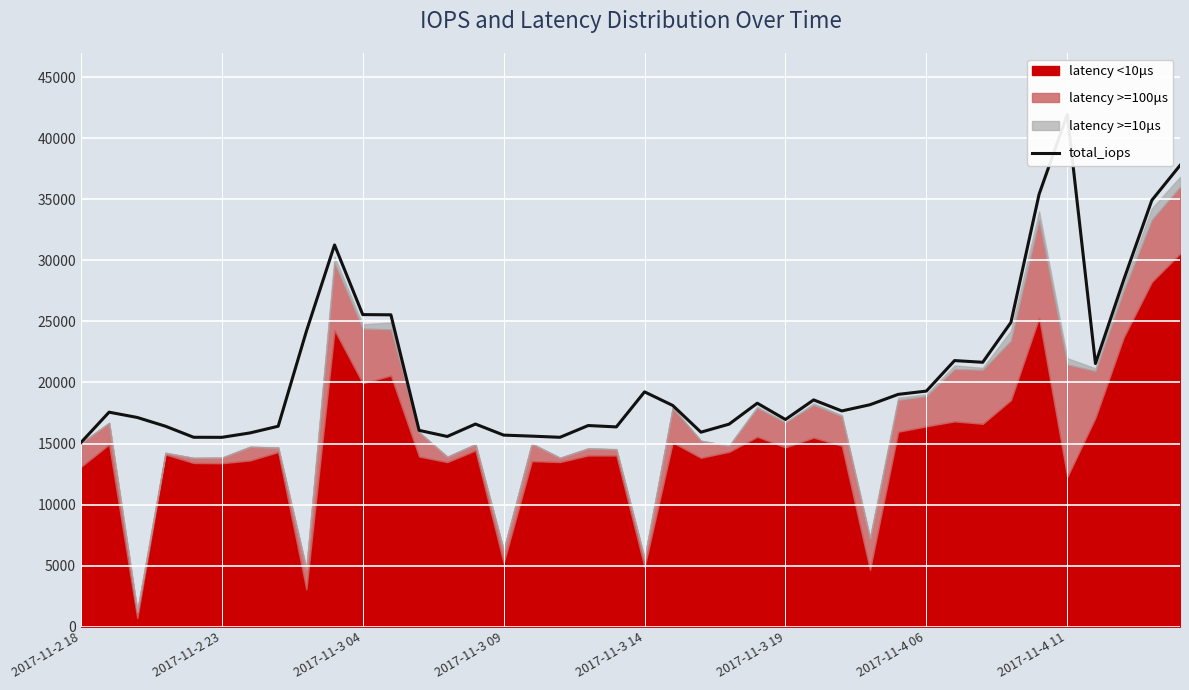

What value does the data have at 39?

37774